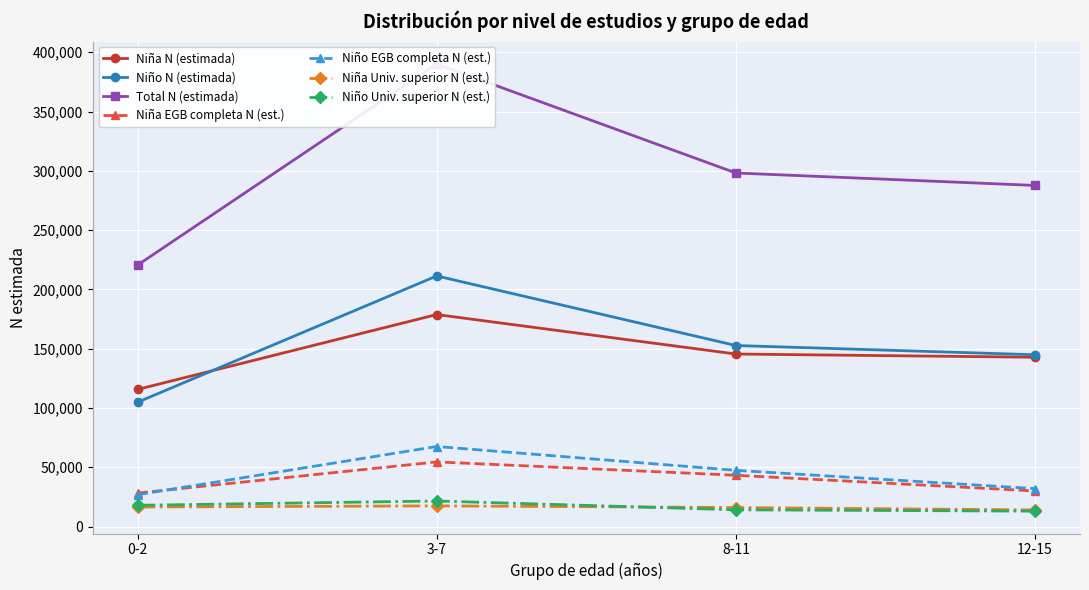

What is the greatest value displayed?

390182